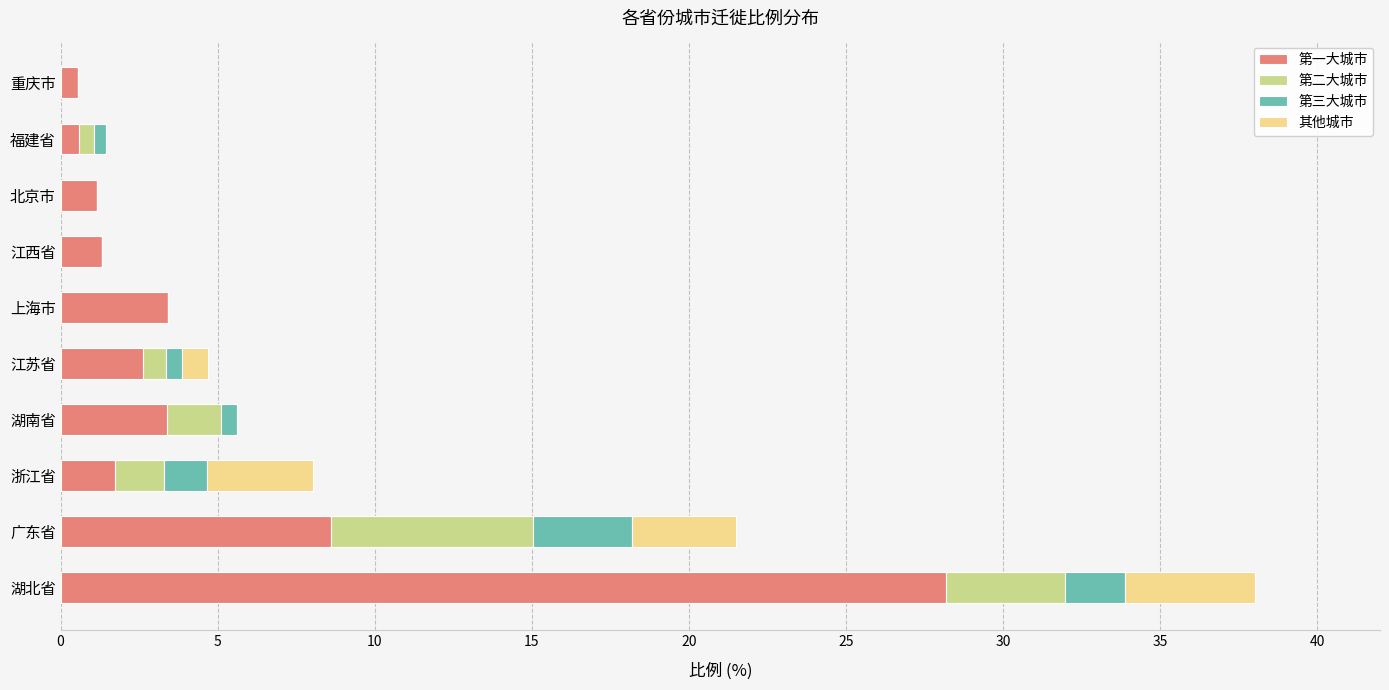

At which category is the sum across all series the highest?

湖北省